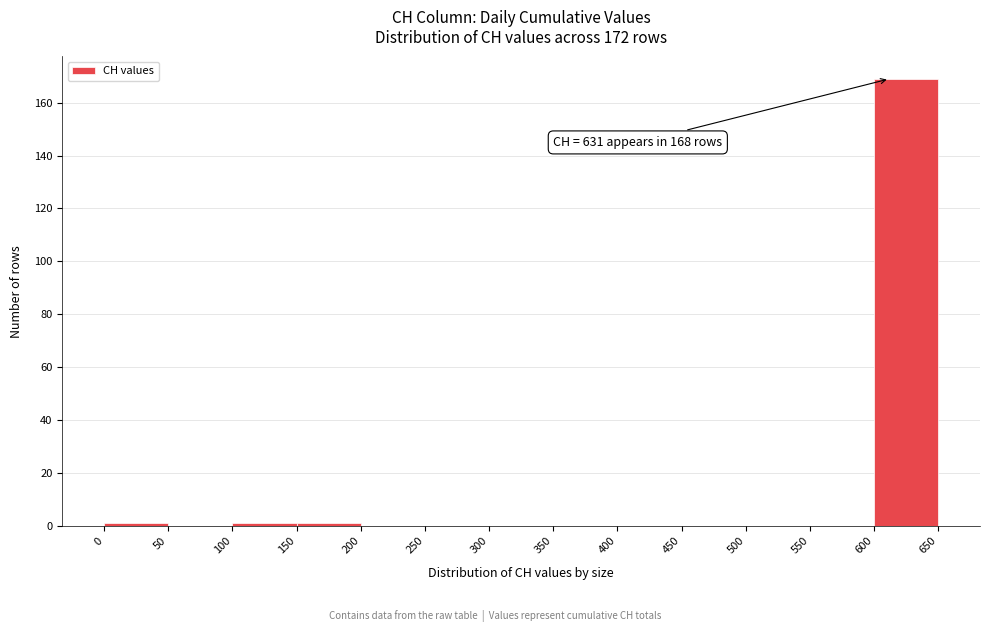

Which range on the x-axis has the tallest bar?

600 to 650